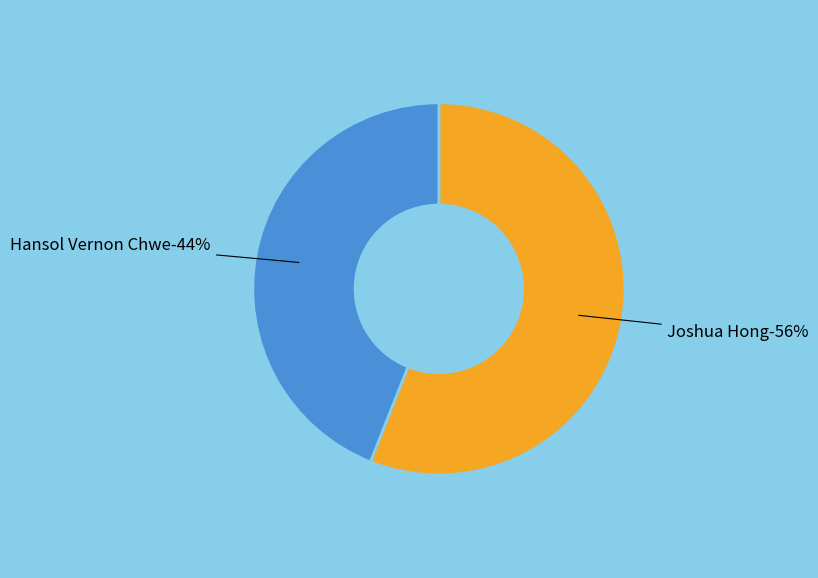

Is there a majority slice in this chart?

Yes